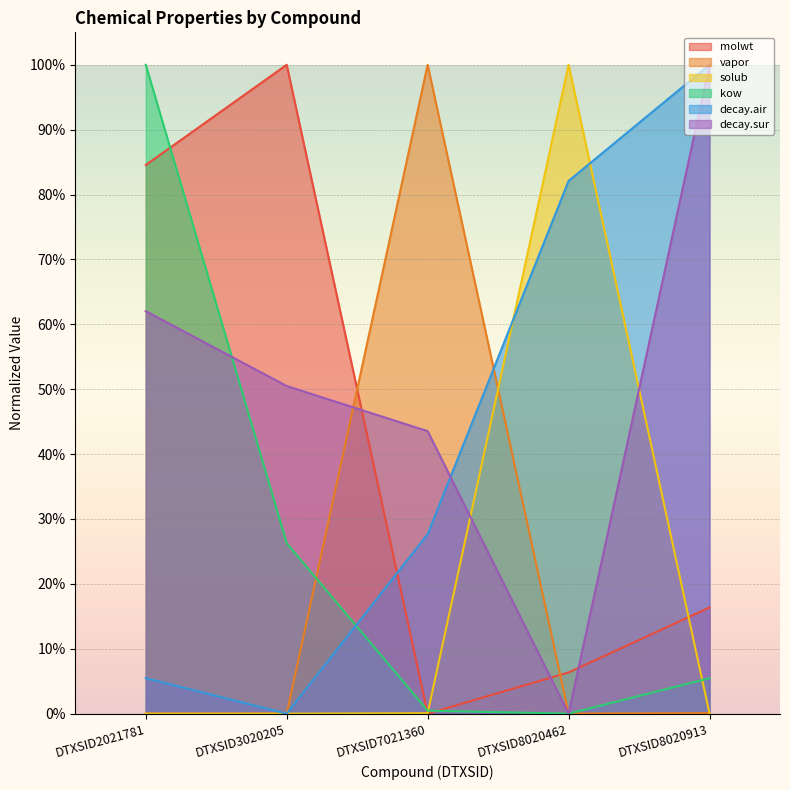

Is the value of kow at DTXSID2021781 greater than the value of decay.sur at DTXSID7021360?

Yes